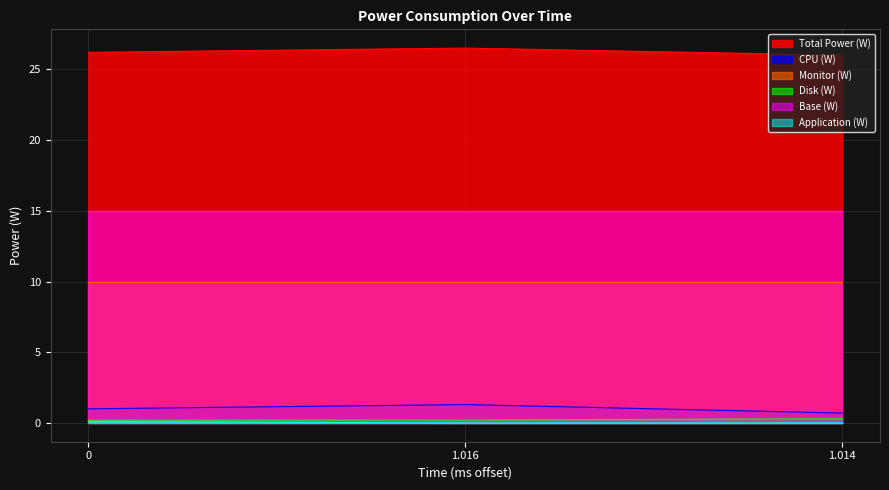

Does the chart have visible grid lines?

Yes